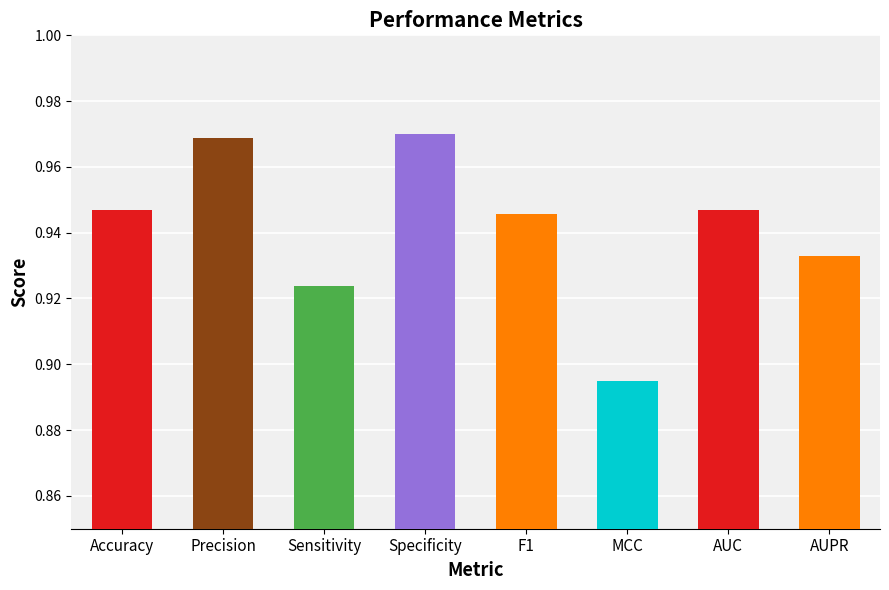

What is the sum of the values at Accuracy and F1?

1.9